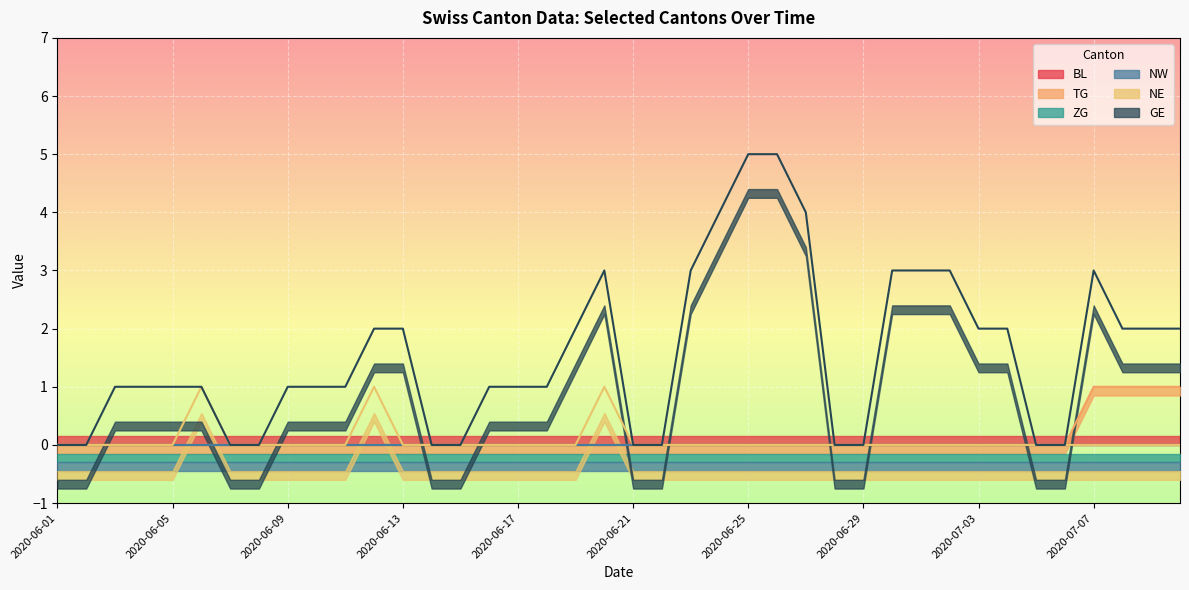

What is the total value across all series at 2020-06-30?

3